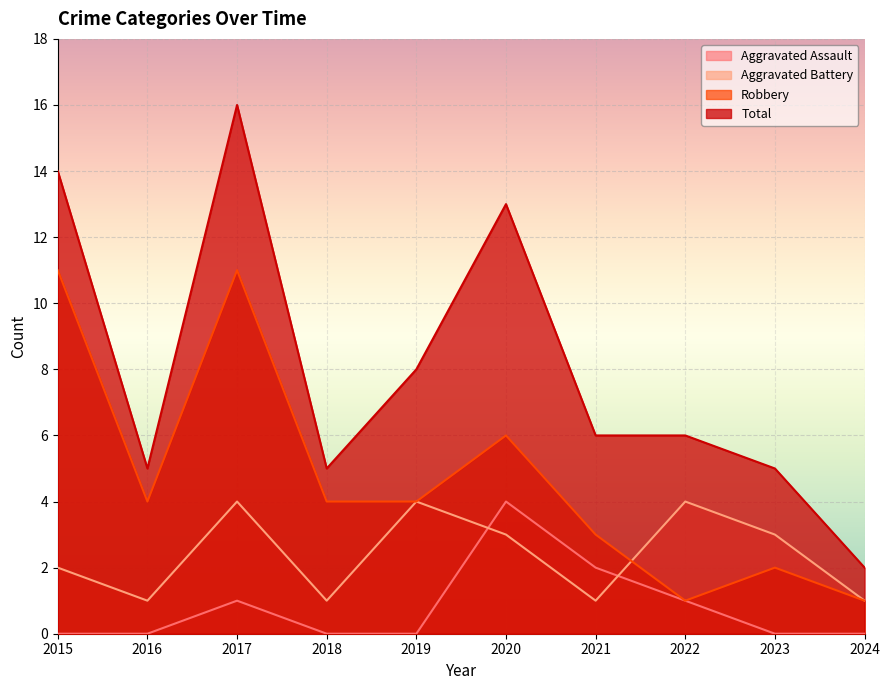

How many categories are shown in the chart?

10